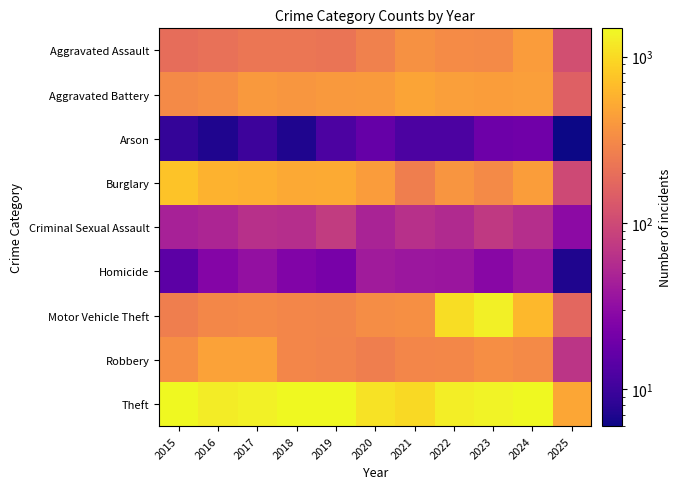

How many distinct data groups are displayed?

9